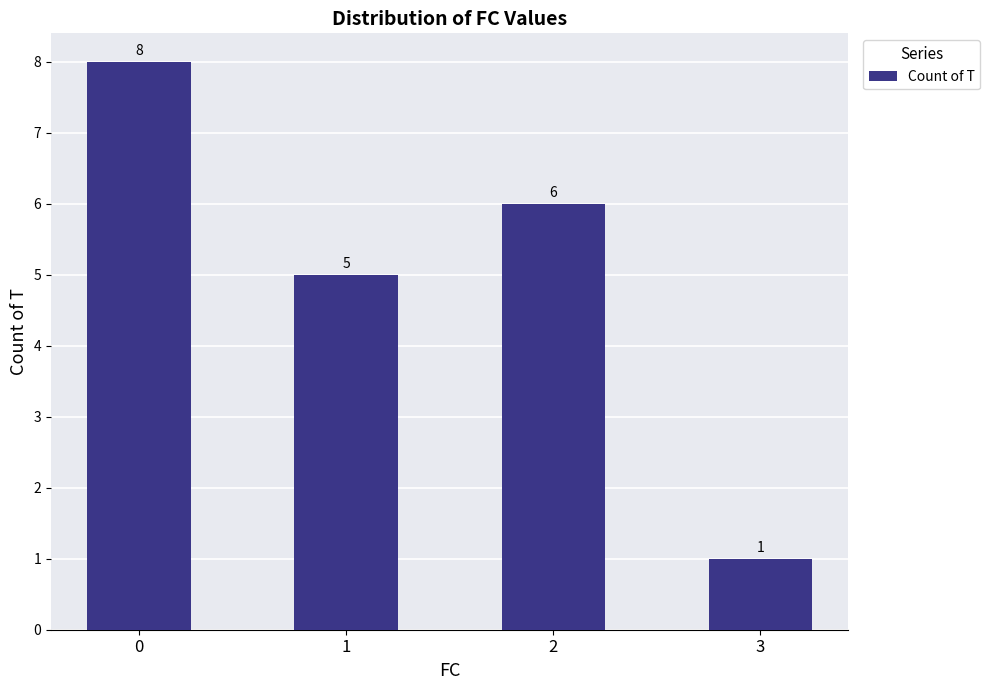

How many distinct data groups are displayed?

1